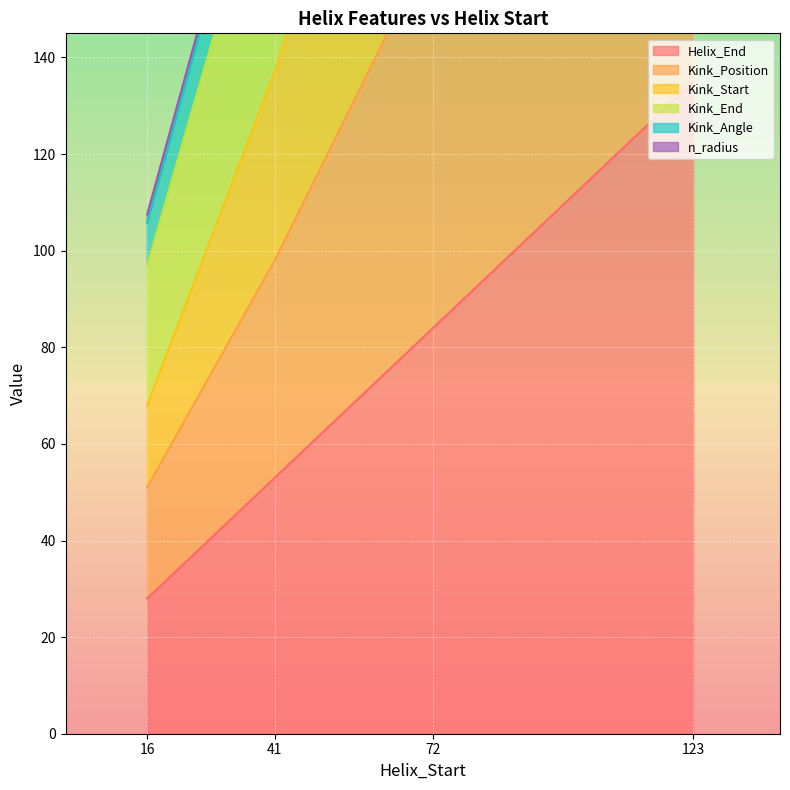

What is the difference between the Kink_Position values at 72 and 41?

136